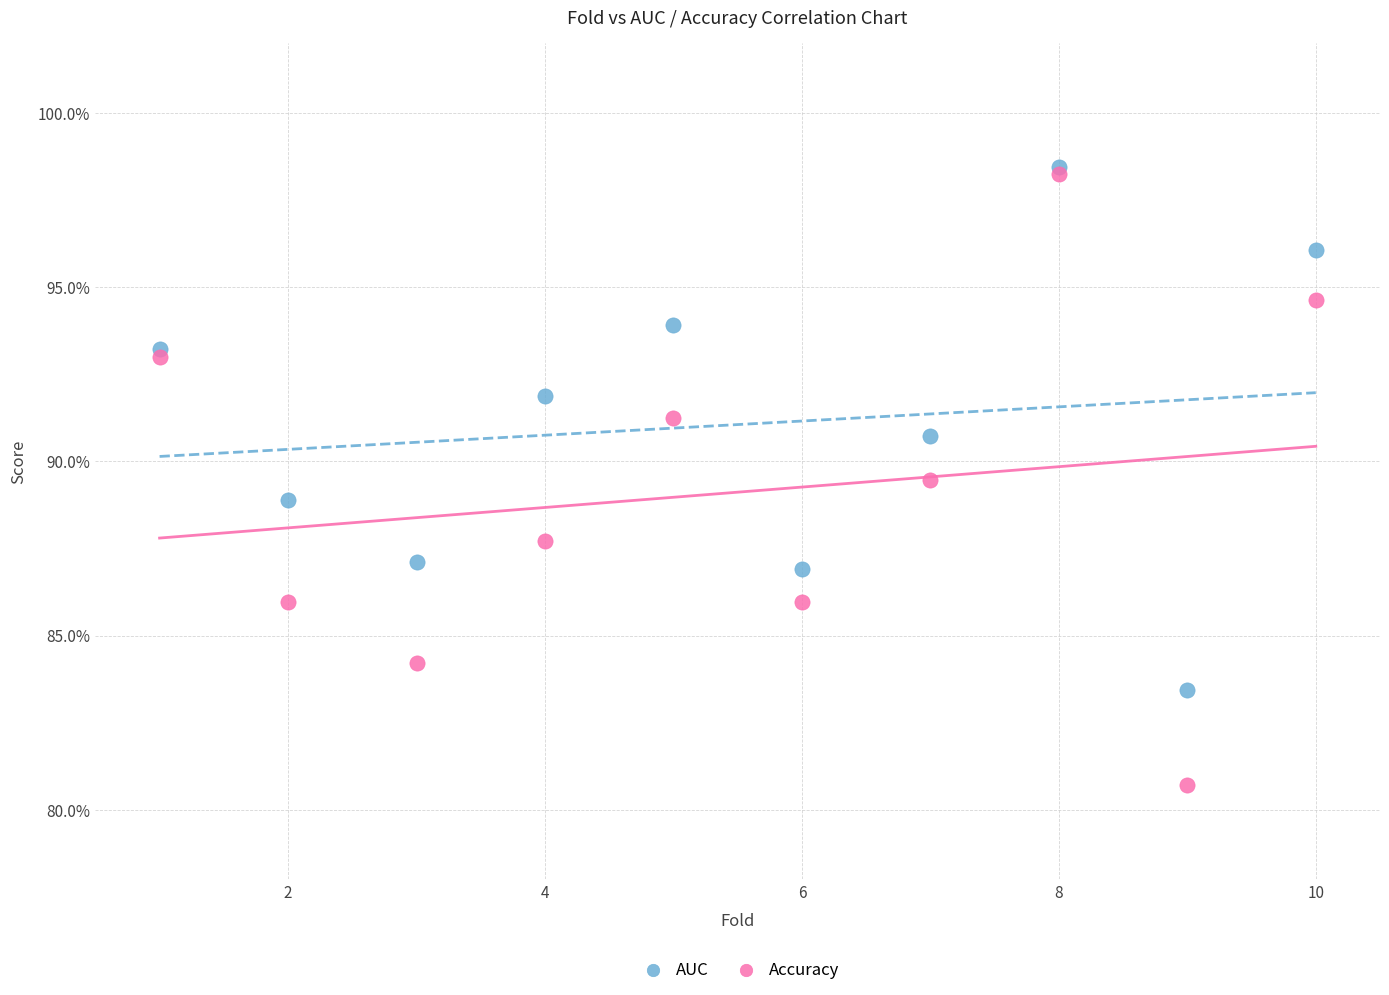

What are all the series names shown in the legend?

AUC, Accuracy